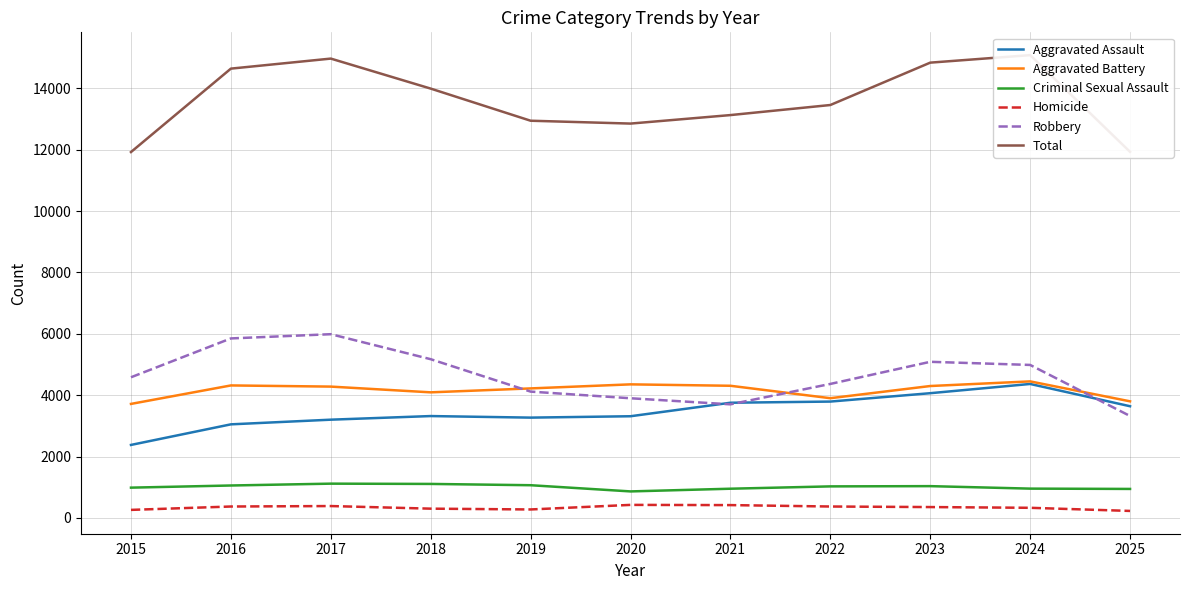

Reading left to right, what are all the values shown in this chart?

Aggravated Assault: 2015=2378	2016=3049	2017=3201	2018=3319	2019=3268	2020=3313	2021=3753	2022=3791	2023=4064	2024=4365	2025=3639
Aggravated Battery: 2015=3715	2016=4317	2017=4279	2018=4092	2019=4220	2020=4352	2021=4306	2022=3901	2023=4298	2024=4449	2025=3799
Criminal Sexual Assault: 2015=986	2016=1056	2017=1116	2018=1107	2019=1065	2020=863	2021=951	2022=1027	2023=1035	2024=954	2025=944
Homicide: 2015=261	2016=371	2017=386	2018=301	2019=275	2020=424	2021=417	2022=371	2023=353	2024=329	2025=227
Robbery: 2015=4583	2016=5849	2017=5987	2018=5172	2019=4116	2020=3899	2021=3701	2022=4366	2023=5087	2024=4985	2025=3321
Total: 2015=11923	2016=14642	2017=14969	2018=13991	2019=12944	2020=12851	2021=13128	2022=13456	2023=14837	2024=15082	2025=11930